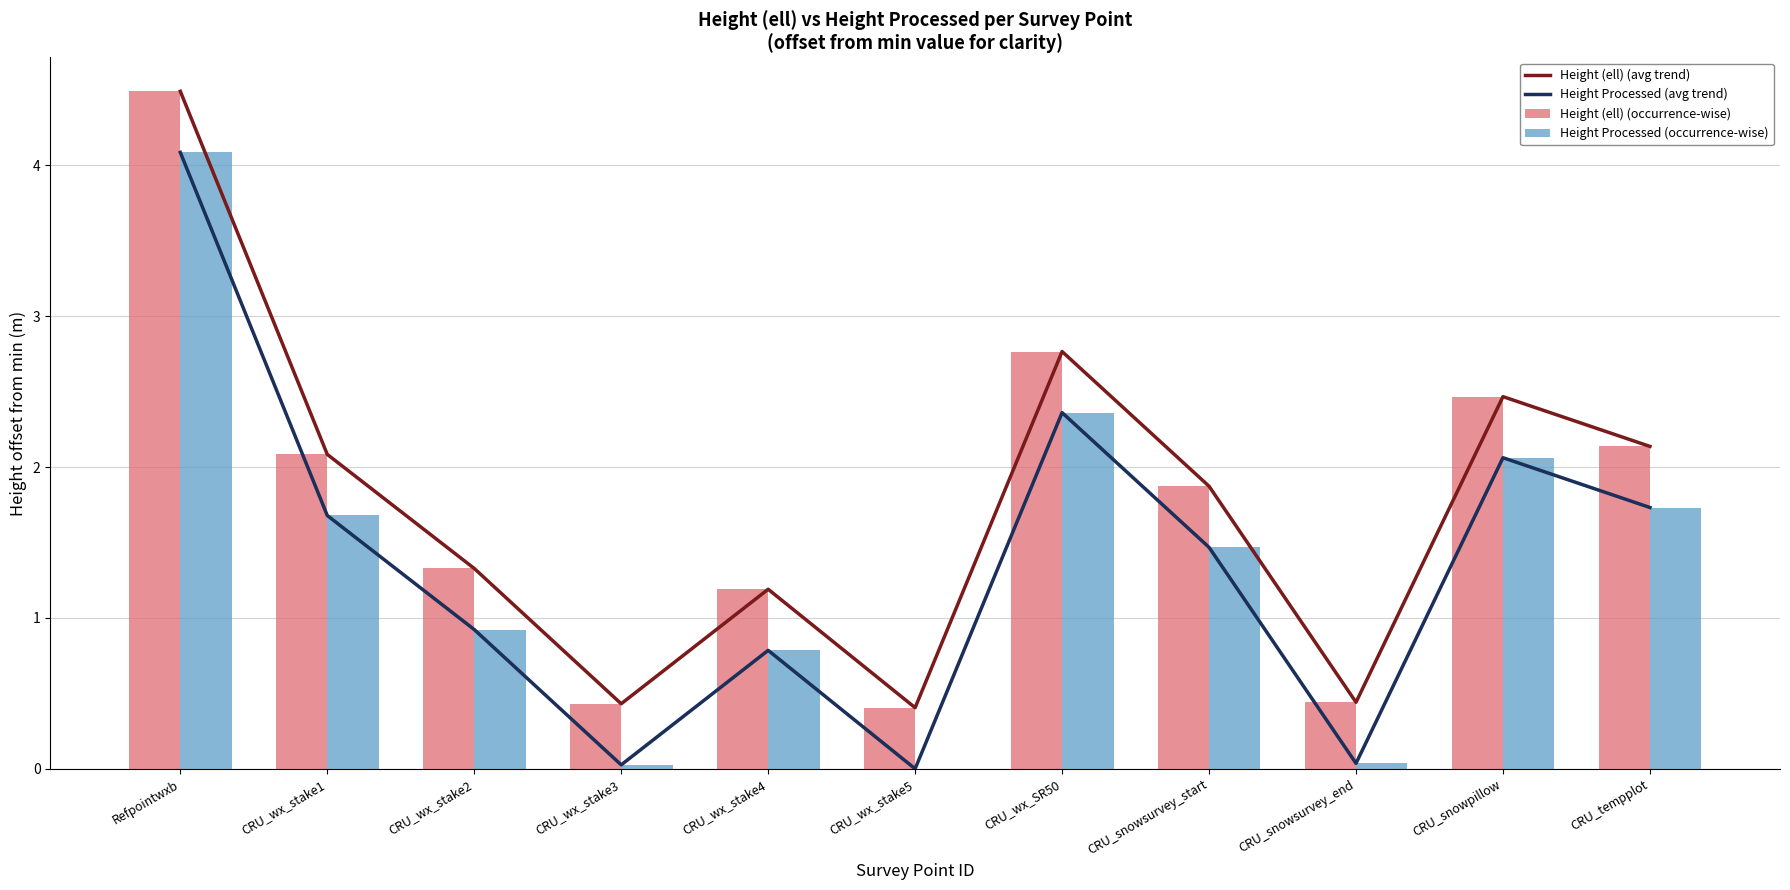

Which series has the largest total across all categories?

Height (ell) (avg trend)